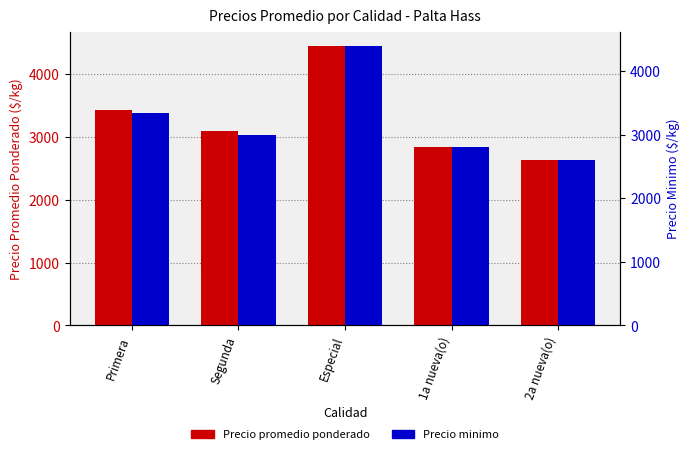

Which label corresponds to the smallest value in the chart?

2a nueva(o)